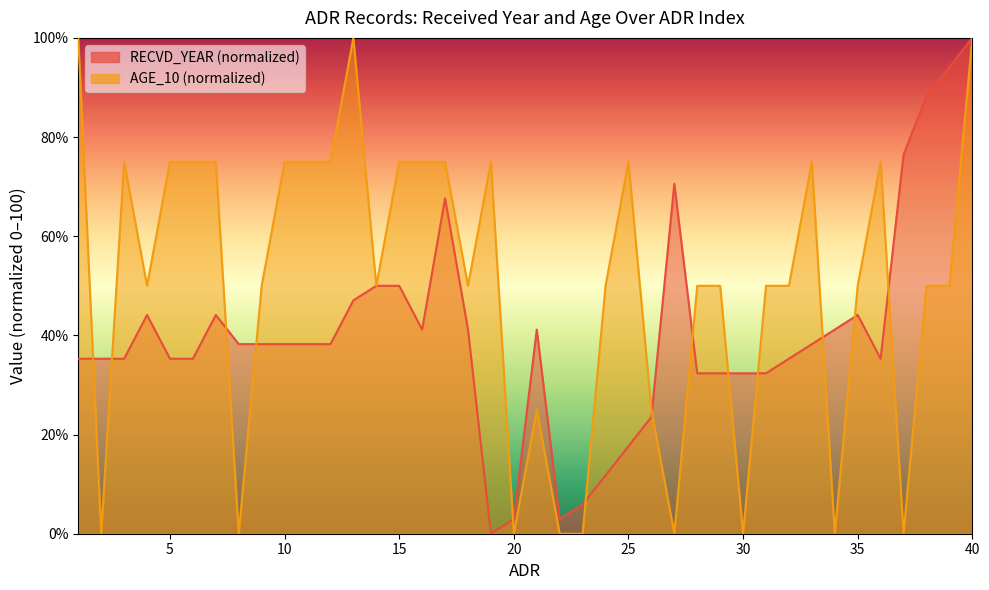

What is the sum of all values?

1611.8